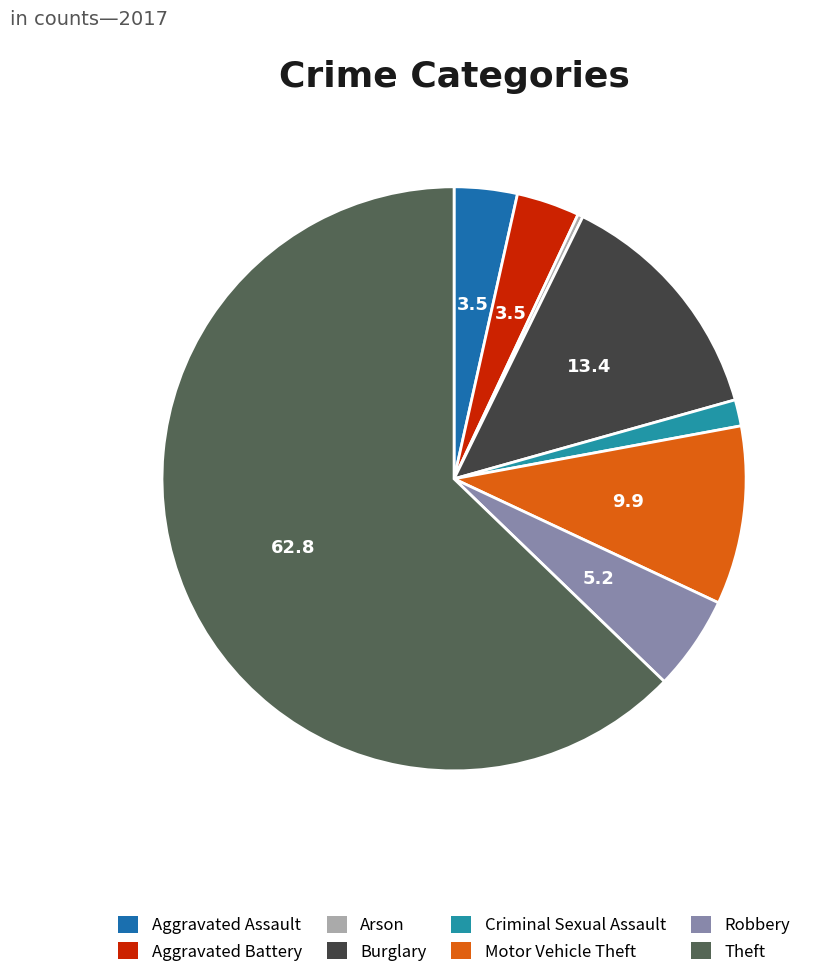

What is the largest slice in the pie chart?

Theft